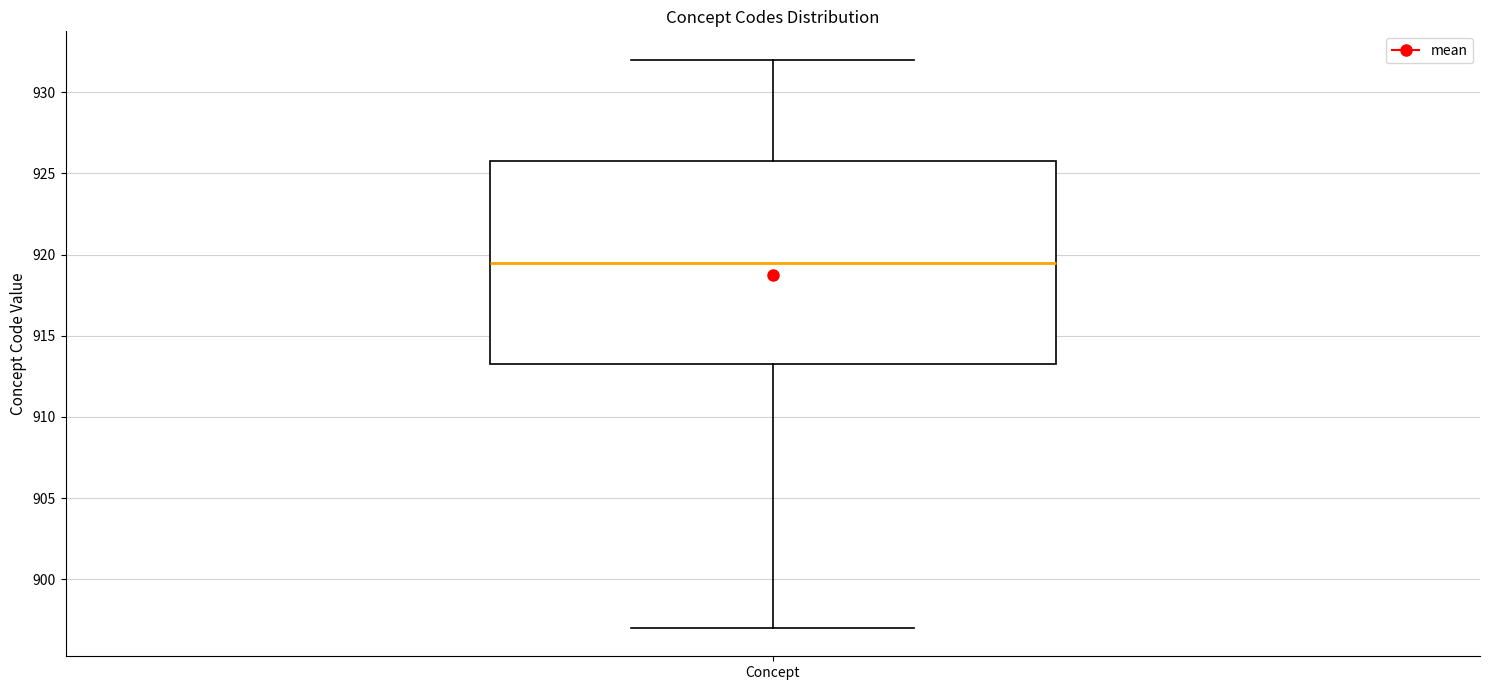

Read this box plot against the y-axis: the position of the median line, the range covered by the box, and the ends of both whiskers. The values are not printed on the chart, so give them approximately, as read against the axis.

median 919.5, box 913.5 to 926.0, whiskers 897.0 to 932.0